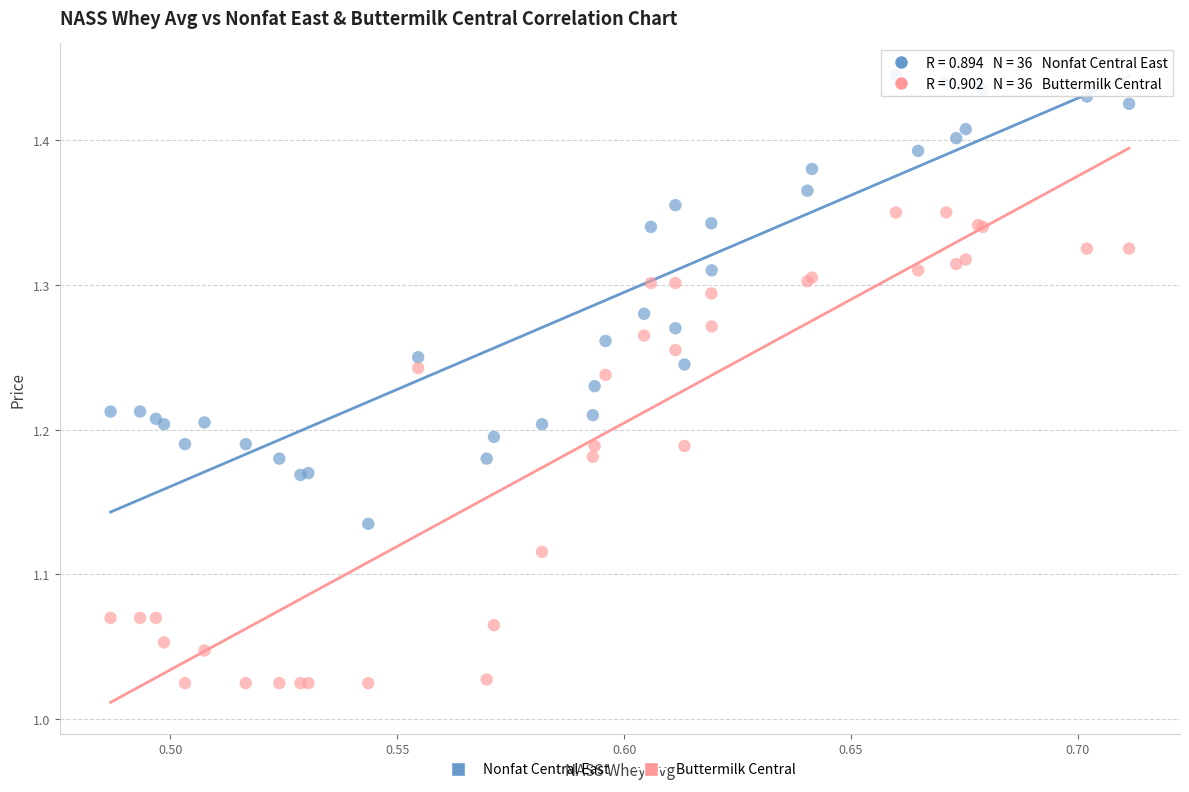

Which series reaches the maximum Y coordinate?

Nonfat Central East